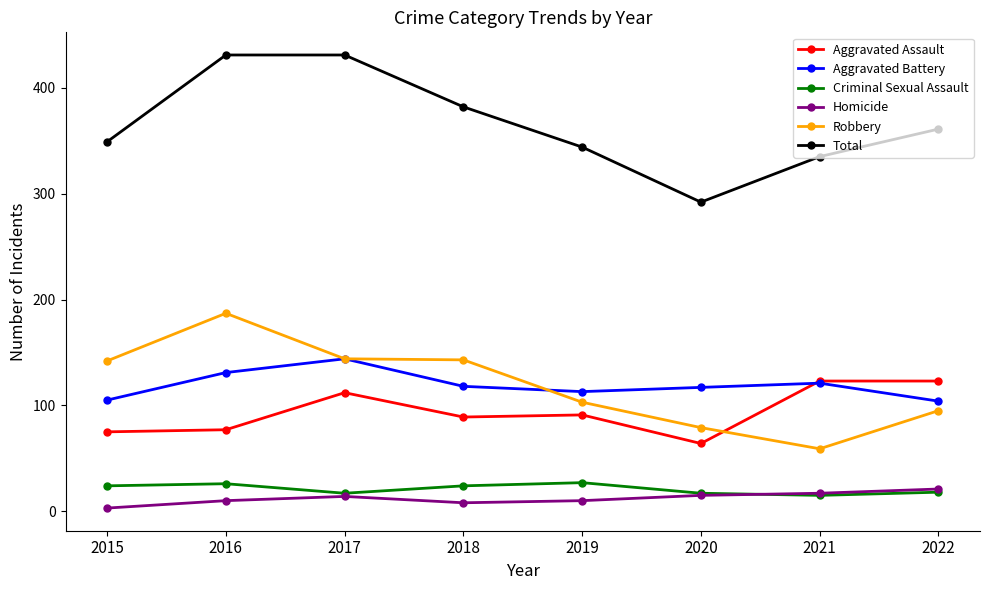

What is the total value across all series at 2019?

688